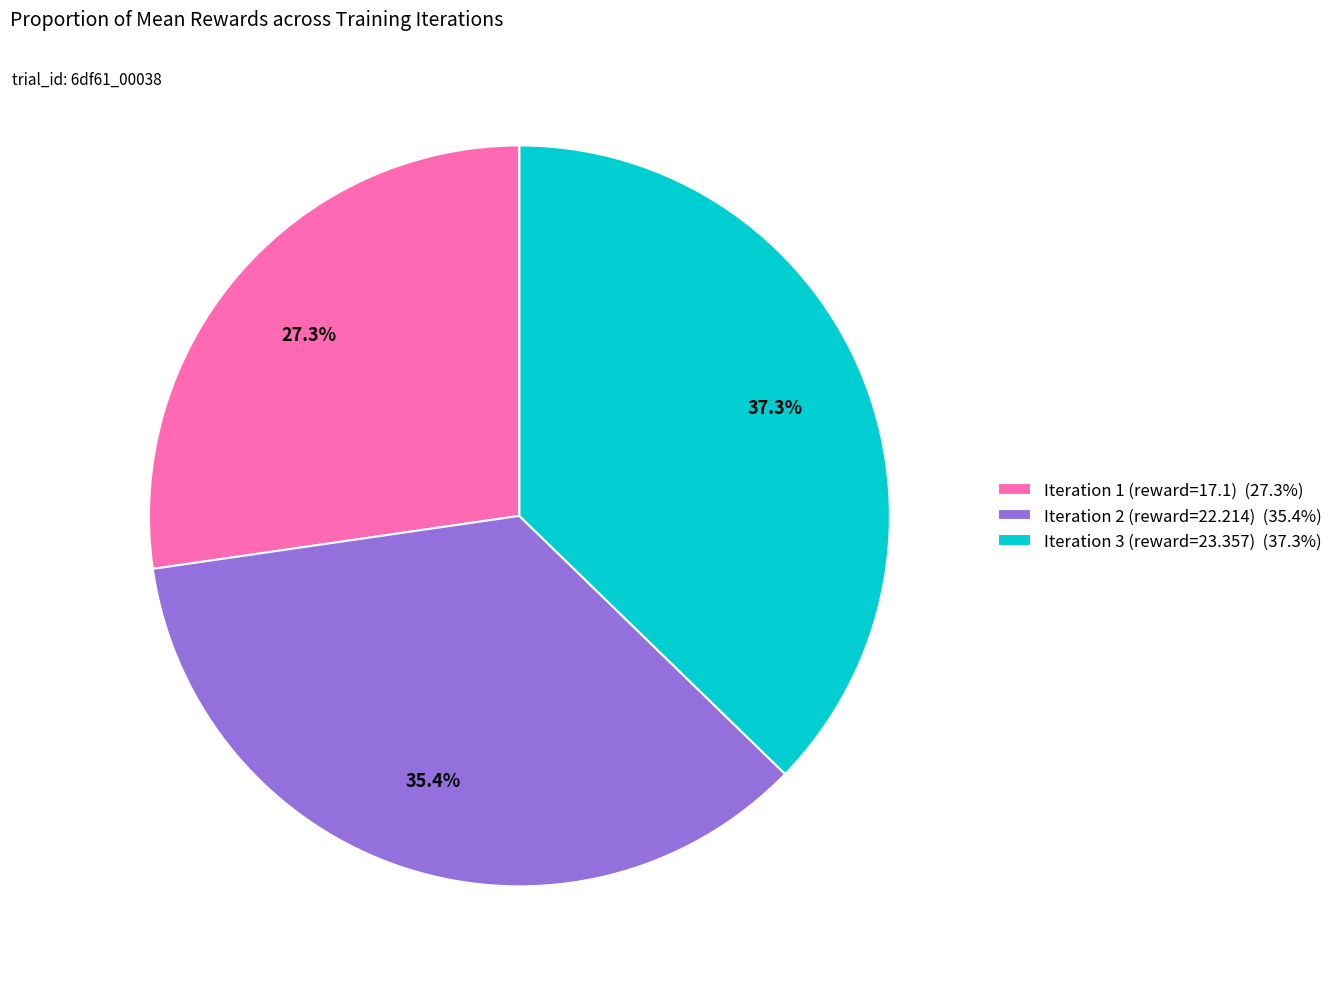

How many slices are in this pie chart?

3